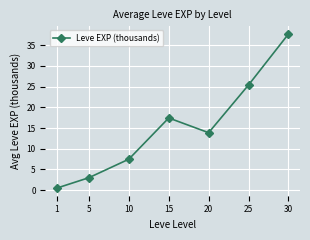

How many data points are above 13?

4